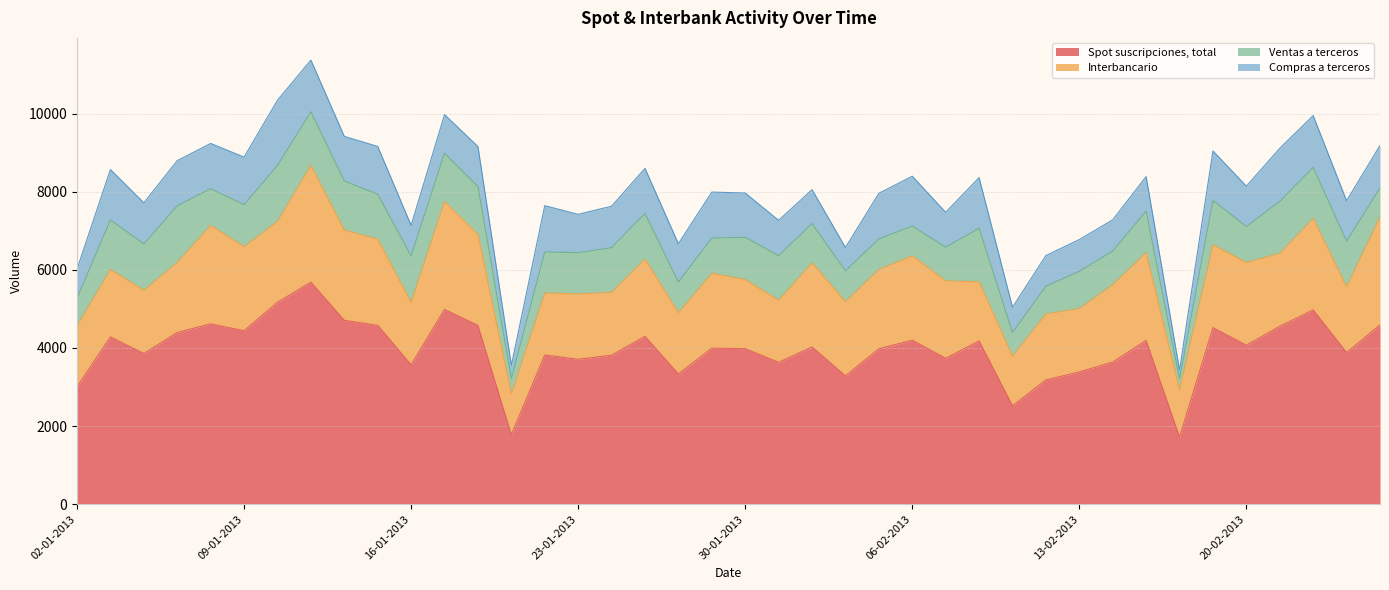

Does the chart have visible grid lines?

Yes